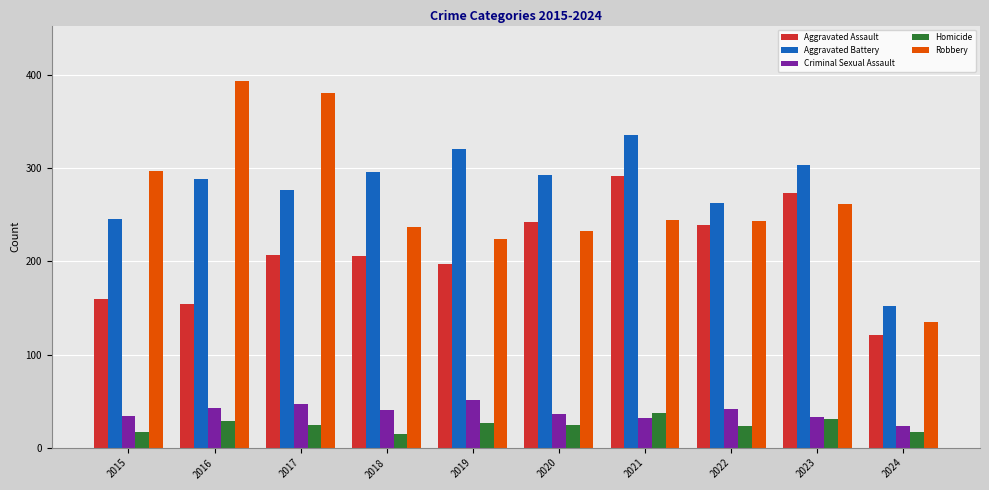

List the series in order of their peak value, highest first.

Robbery, Aggravated Battery, Aggravated Assault, Criminal Sexual Assault, Homicide